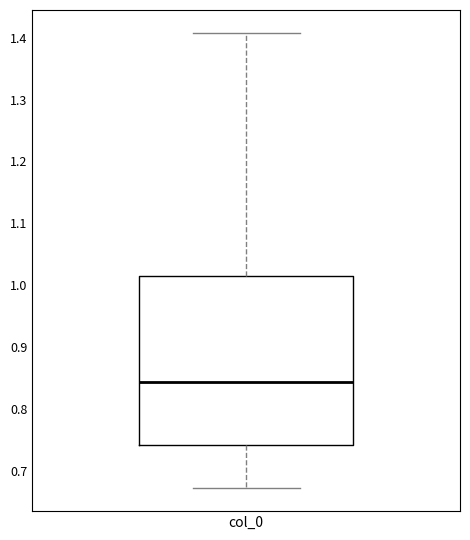

Transcribe this box plot: give where the median line is, the range the box spans, and where the two whiskers end, as read against the y-axis. The values are not printed on the chart, so give them approximately, as read against the axis.

median 0.84, box 0.74 to 1.02, whiskers 0.67 to 1.41